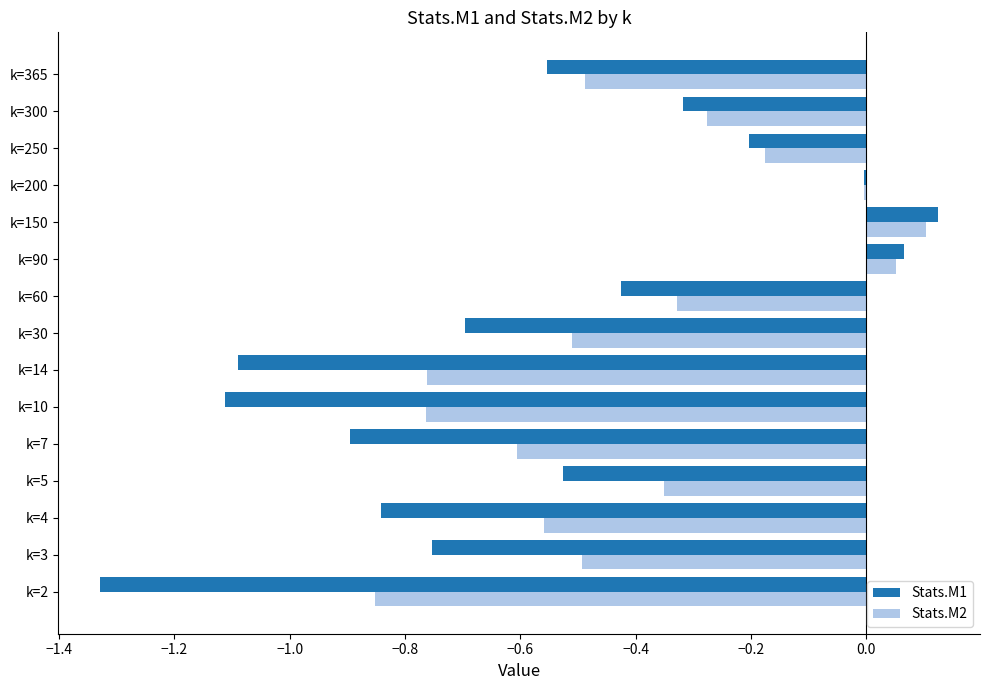

The Stats.M1 series shows -1.7 at k=10. True or false?

False